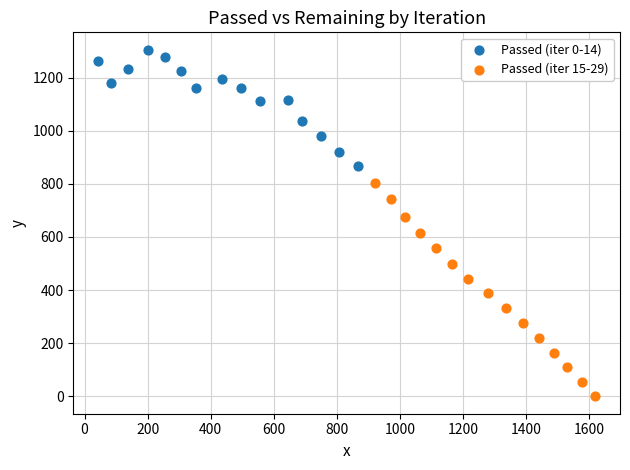

Which series reaches the maximum Y coordinate?

Passed (iter 0-14)